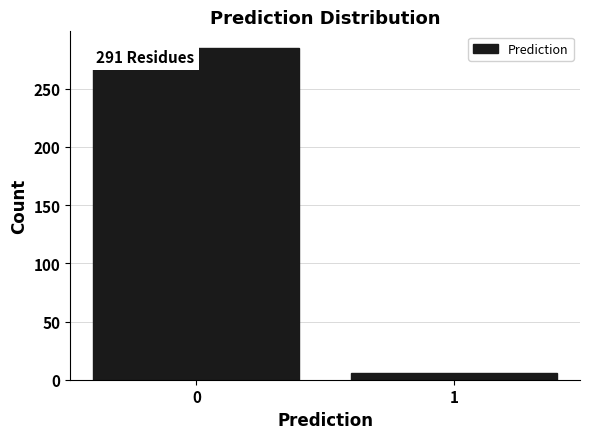

Reading left to right, transcribe all the data shown in this chart.

285	6